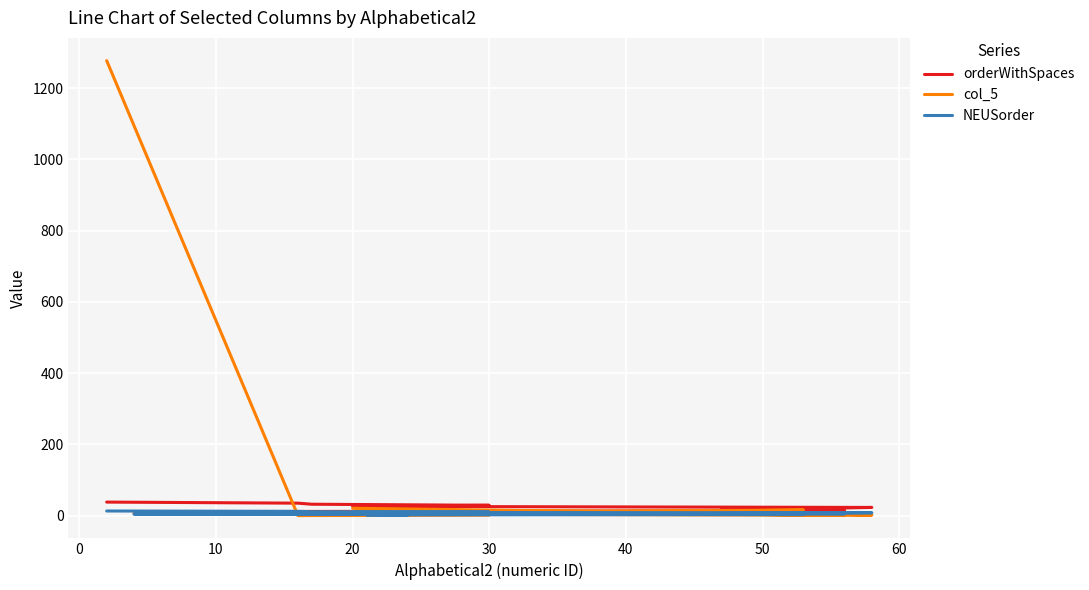

Count the number of data series in this chart.

3